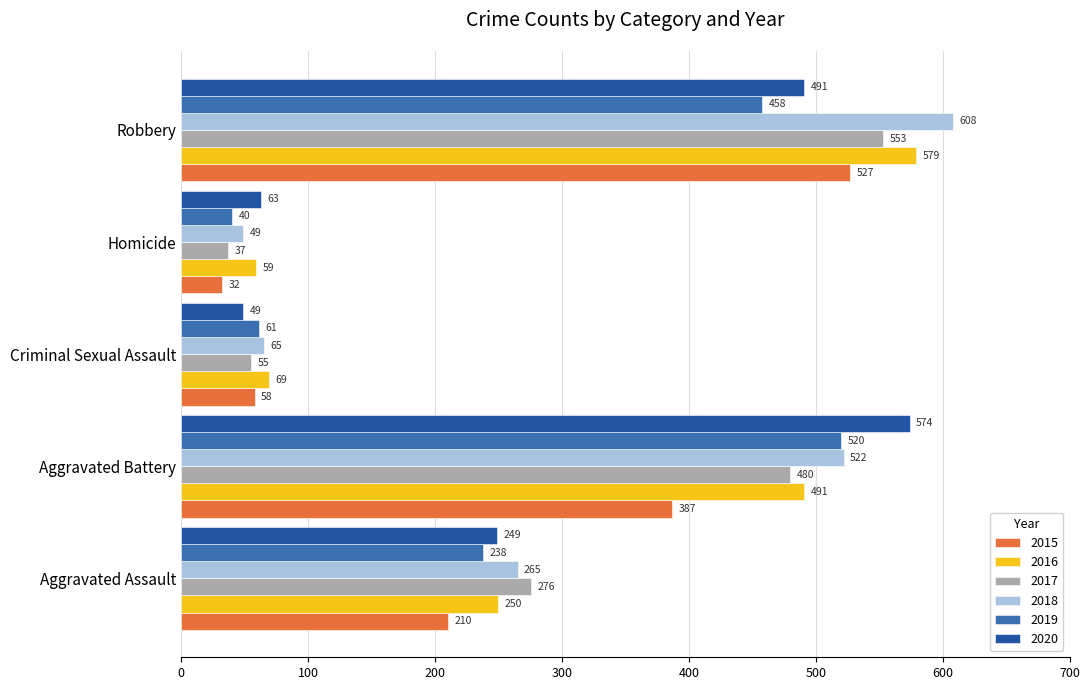

How many data points does each series have?

5